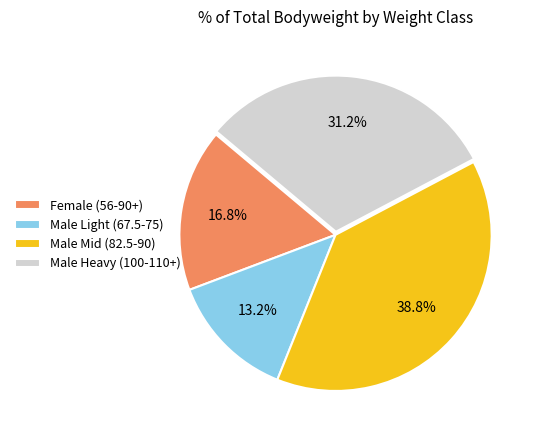

How many segments does this pie chart have?

4